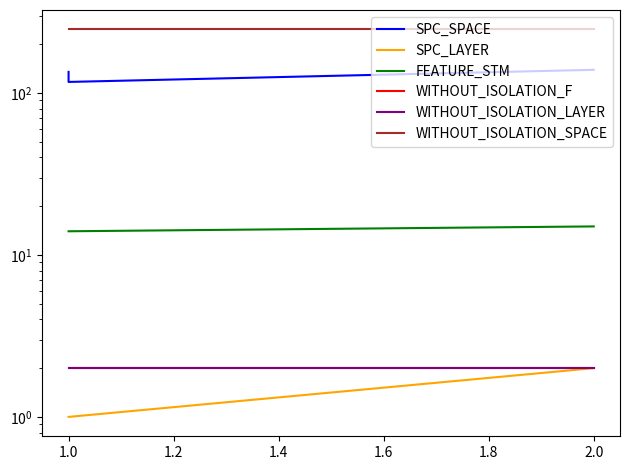

What are all the series names shown in the legend?

SPC_SPACE, SPC_LAYER, FEATURE_STM, WITHOUT_ISOLATION_F, WITHOUT_ISOLATION_LAYER, WITHOUT_ISOLATION_SPACE